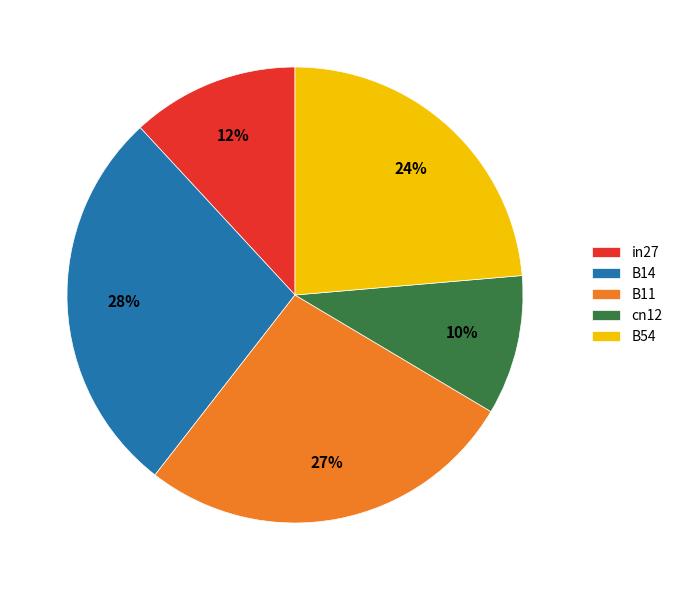

To the nearest percent, what portion does B14 represent?

28%